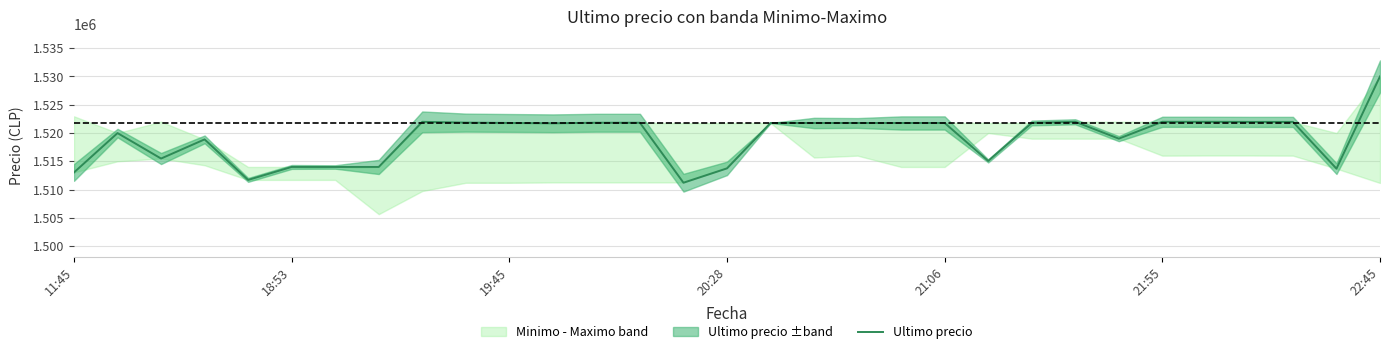

Reading left to right, what are all the values shown in this chart?

1513030.0	1519985.0	1515487.0	1518870.0	1511710.0	1514000.0	1513997.0	1514000.0	1521974.0	1521832.0	1521776.0	1521717.0	1521812.0	1521809.0	1511215.0	1513750.5	1521771.0	1521768.0	1521768.0	1521768.0	1521771.0	1515063.0	1521771.0	1521982.0	1519000.0	1521979.0	1521979.0	1521961.0	1521958.0	1513702.9	1530000.0